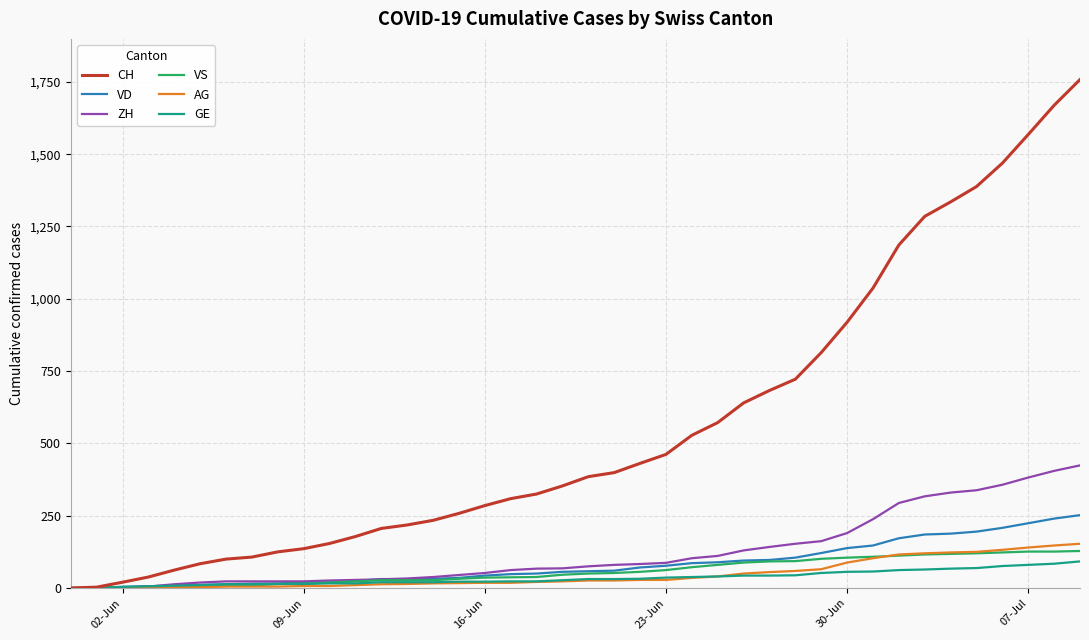

Which series has the largest total across all categories?

CH